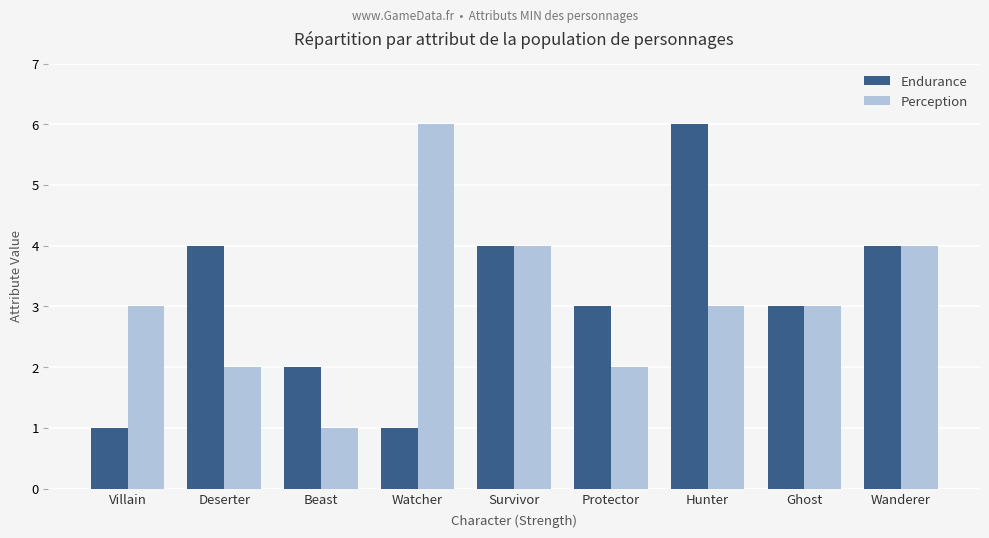

At how many categories does at least one series exceed 5?

2